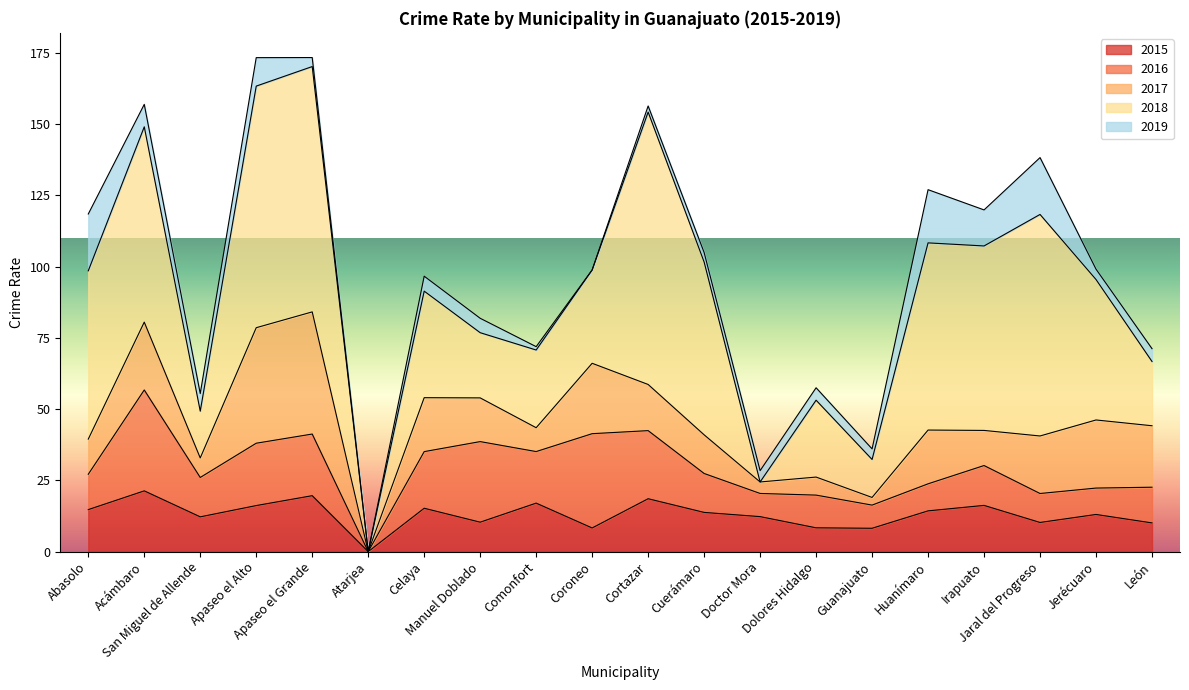

What is the average value of the 2019 series?

6.8